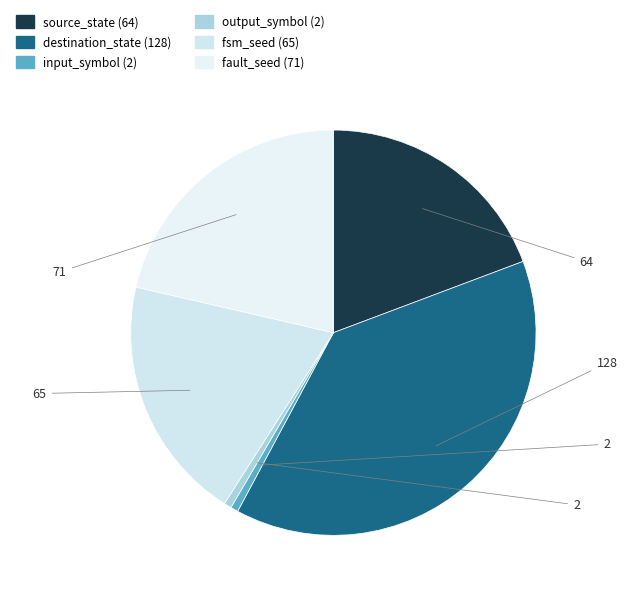

How many segments does this pie chart have?

6